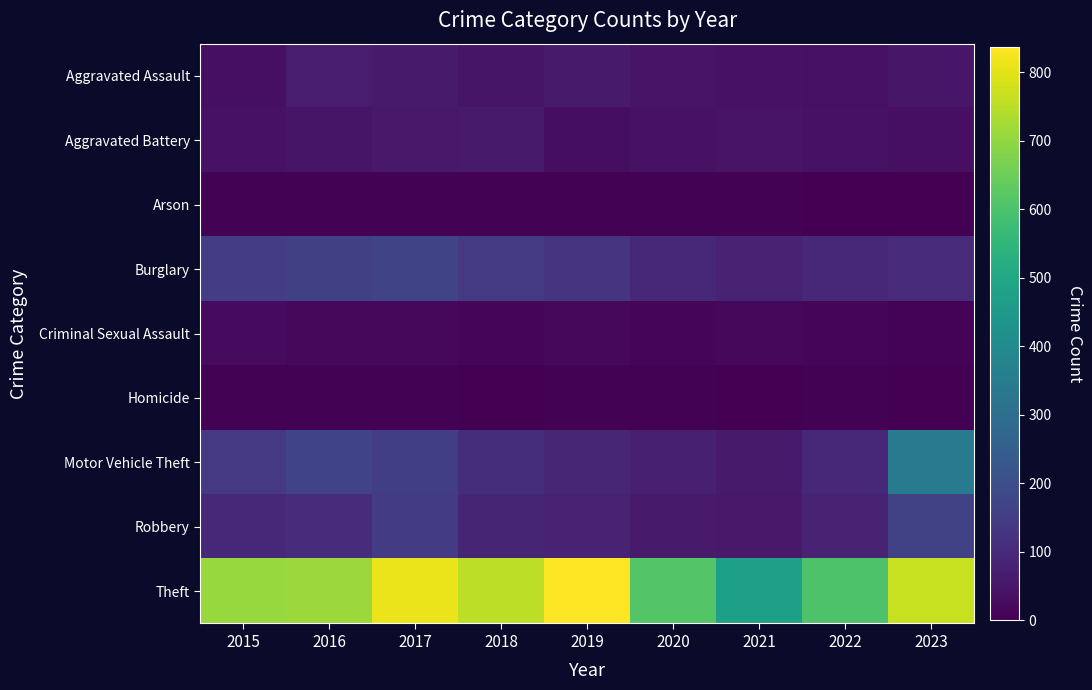

What is the spread (max minus min) of values at 2018?

751